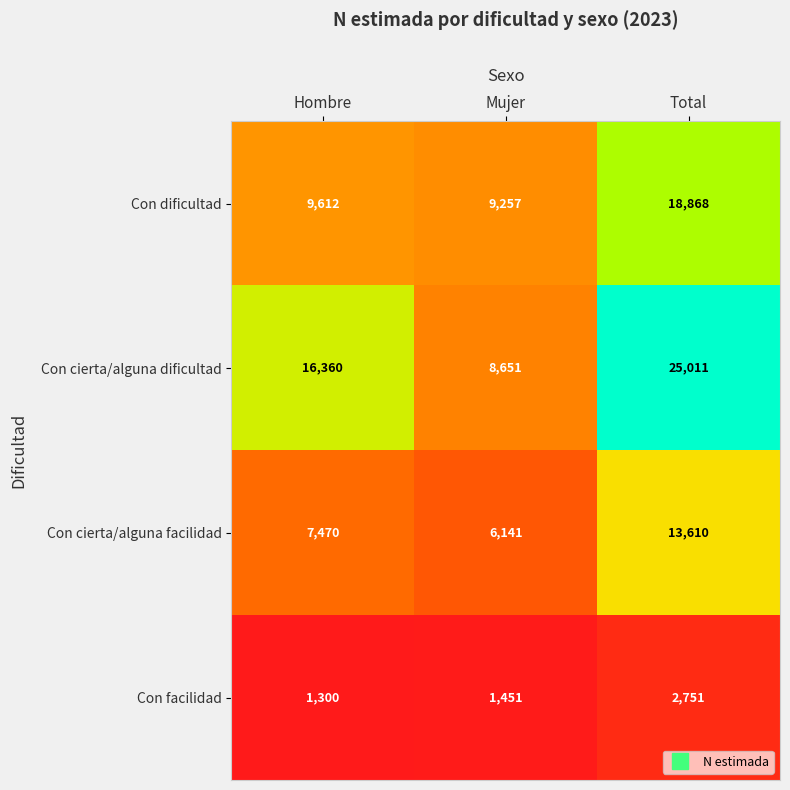

Is it true that Con facilidad equals 1897 at Hombre?

False